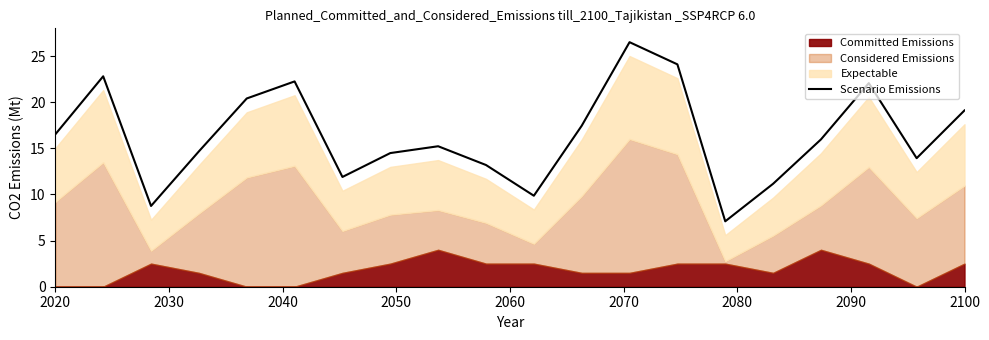

The value of Scenario Emissions at 2020 is 16.5. True or false?

True